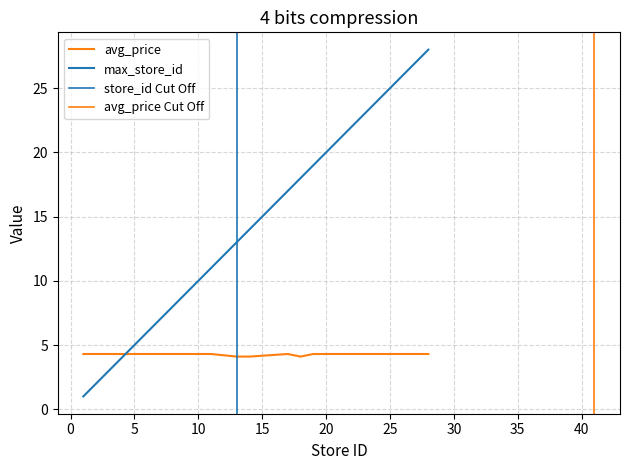

How many series are shown in this chart?

2